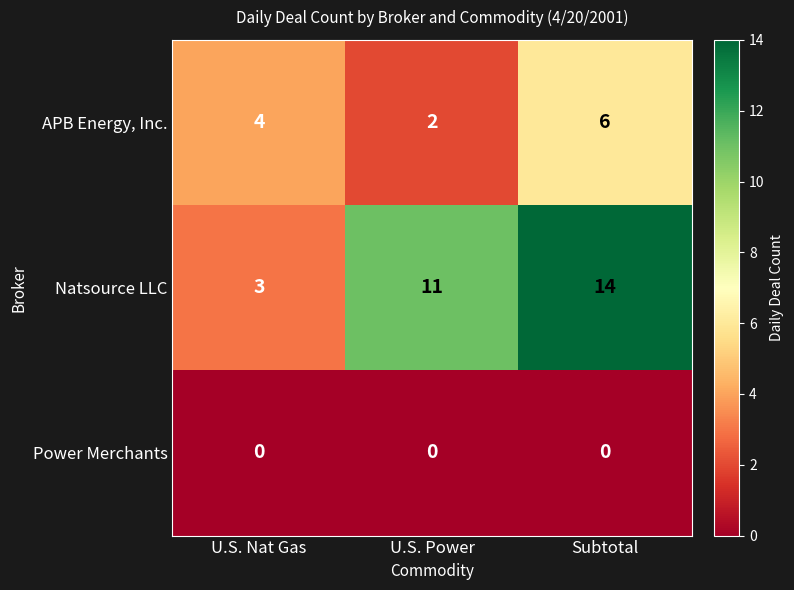

What is the sum of the APB Energy, Inc. values at U.S. Power and U.S. Nat Gas?

6